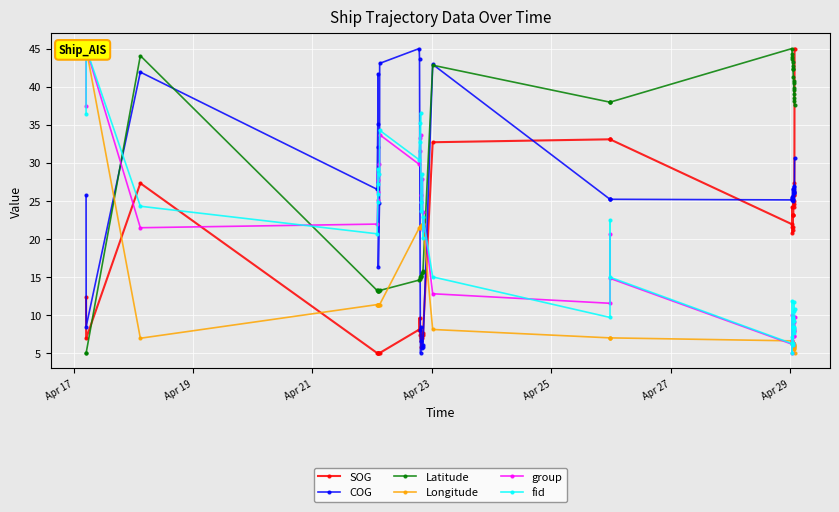

How many intersections are there between fid and Longitude?

9